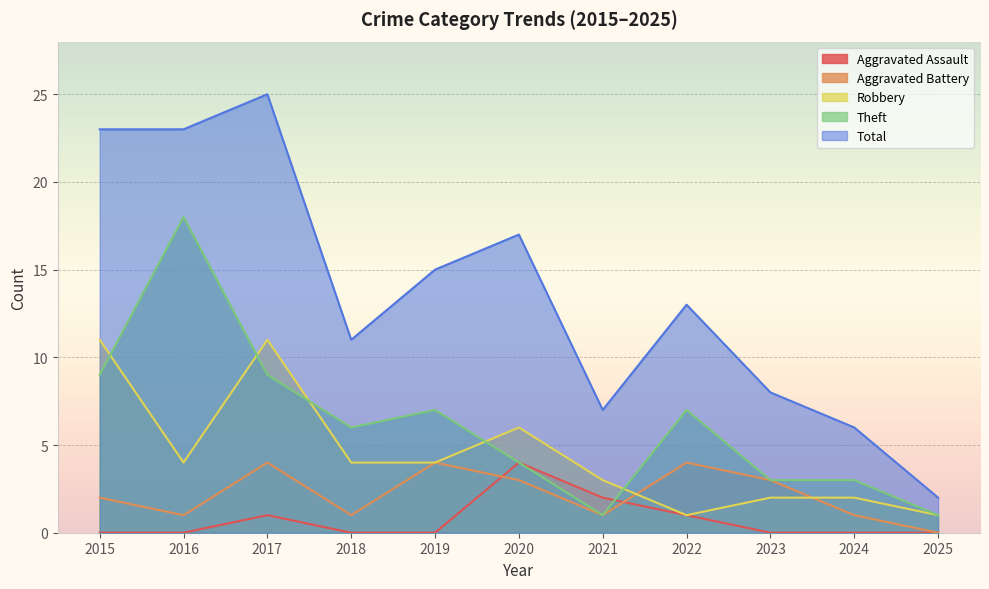

True or false: Robbery and Total intersect in this chart.

False